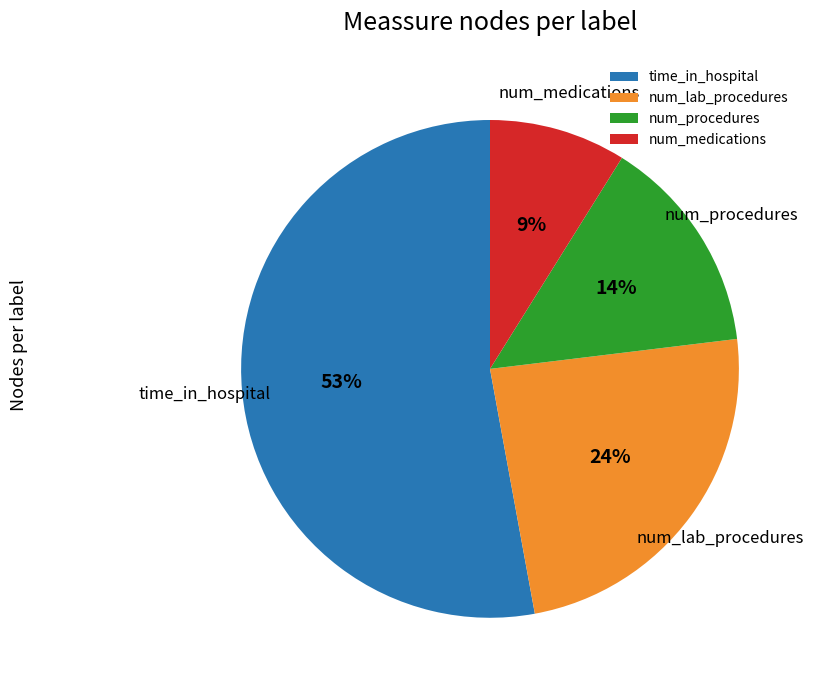

Is there a majority slice in this chart?

Yes